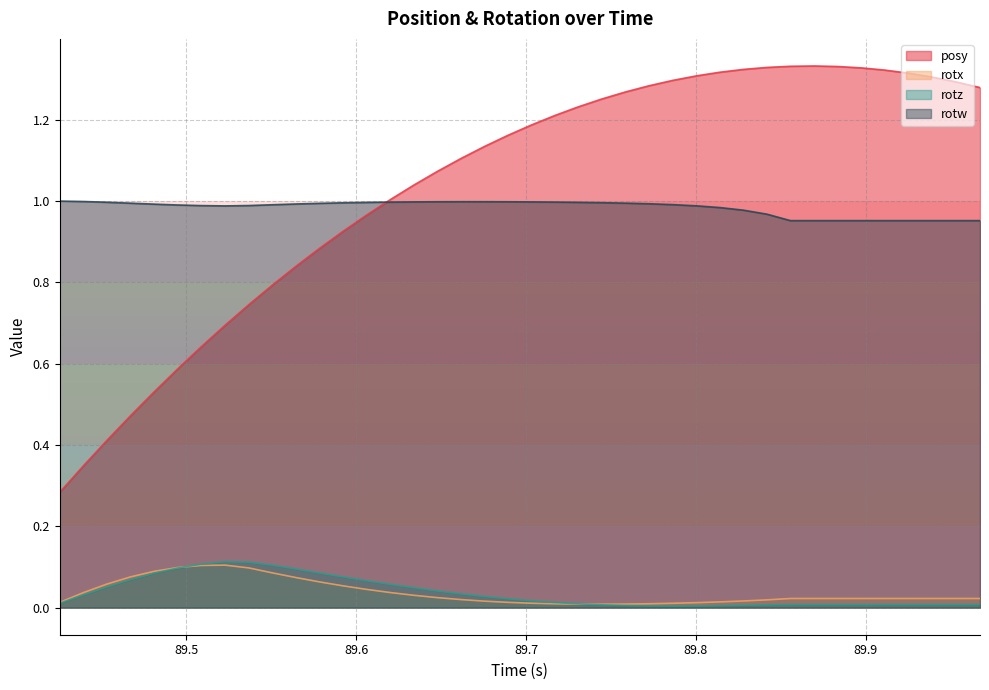

How many lines are shown in the chart?

4